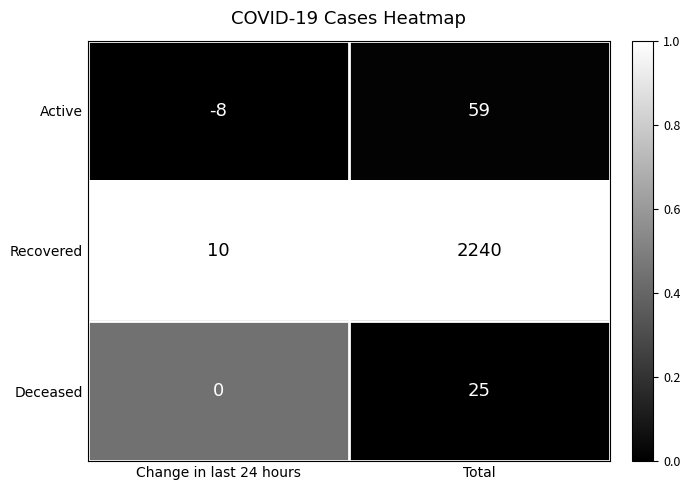

Reading left to right, what are all the values shown in this chart?

Active: Change in last 24 hours=-8	Total=59
Recovered: Change in last 24 hours=10	Total=2240
Deceased: Change in last 24 hours=0	Total=25